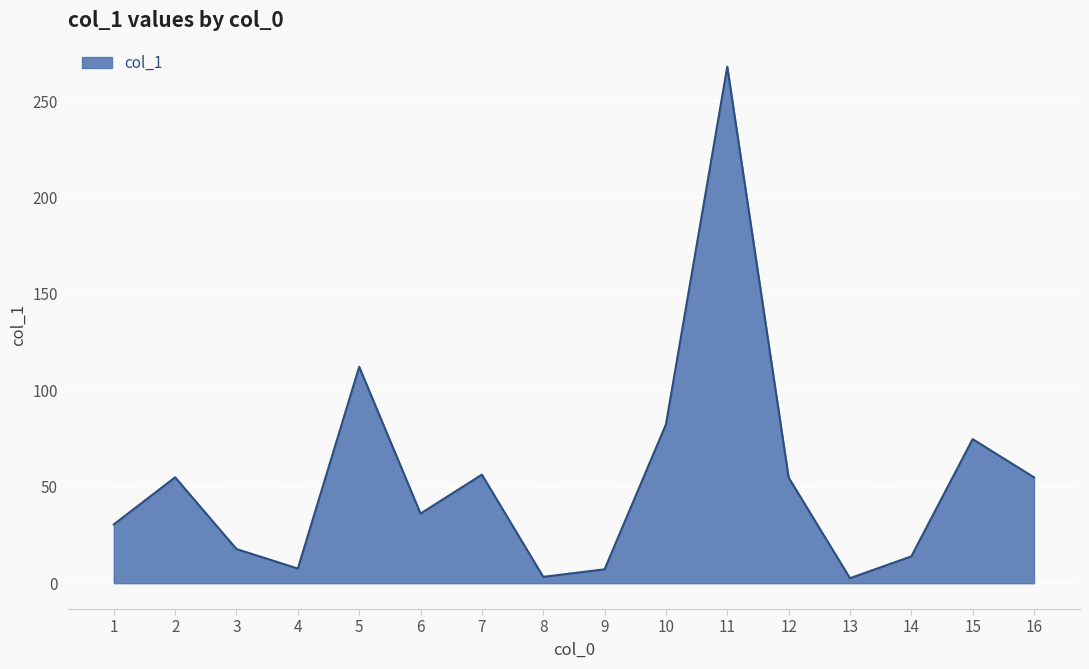

Does the chart display data point markers on the line(s)?

No